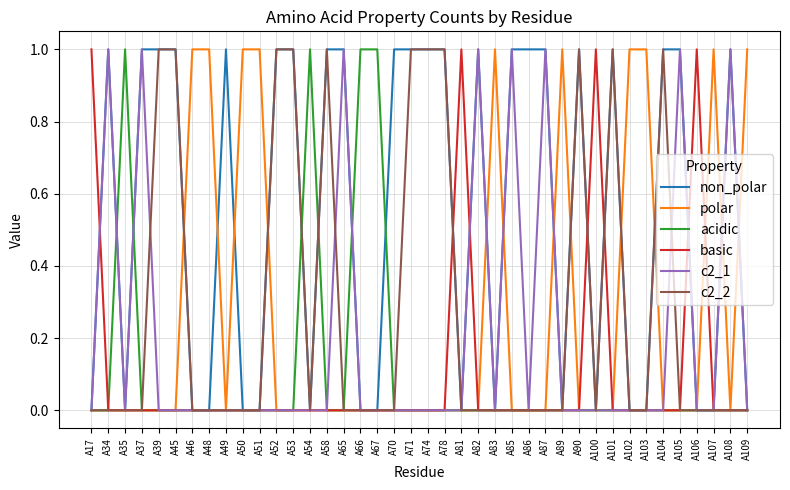

True or false: basic has a value of 0 at A48.

True